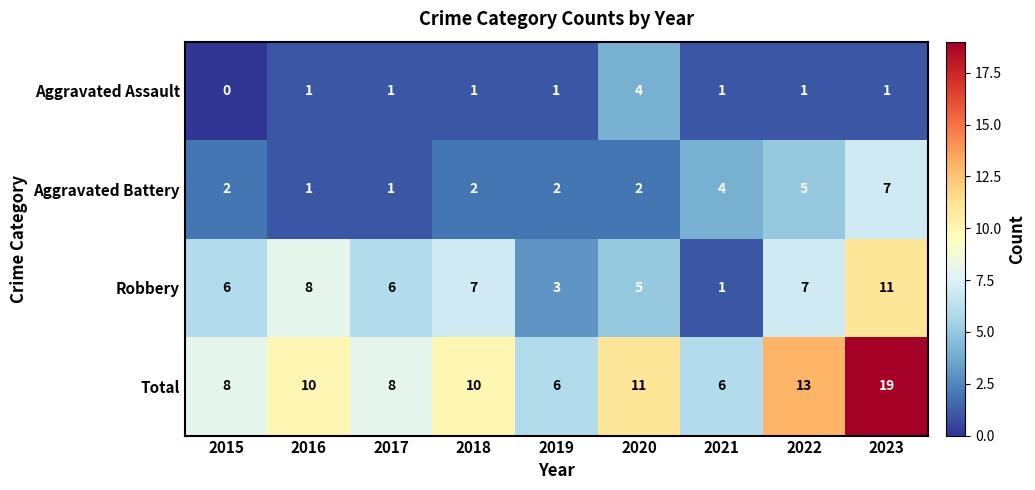

What value does the Aggravated Battery series have at 2023?

7